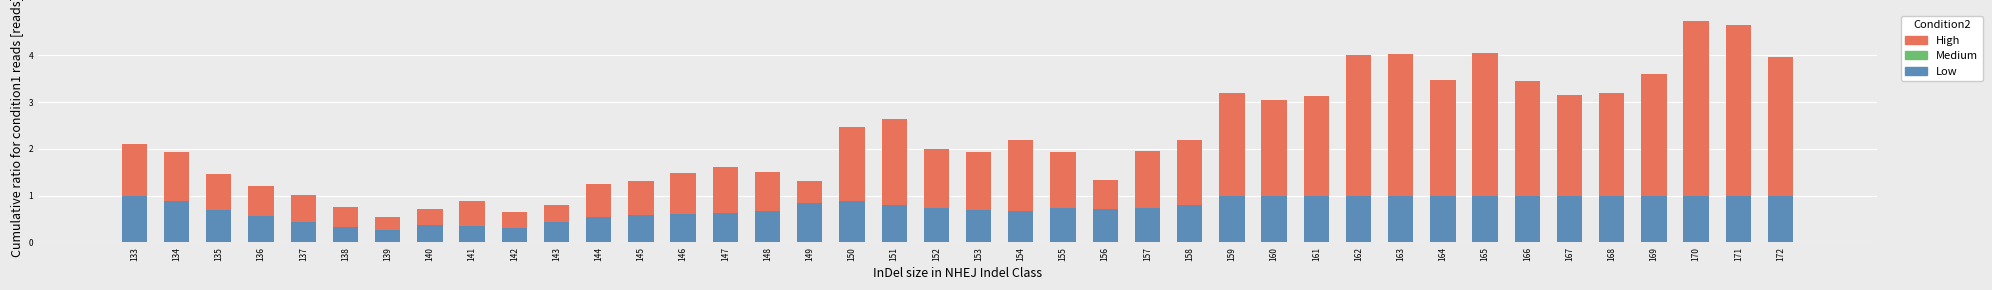

What is the approximate value of Low at 143?

0.4